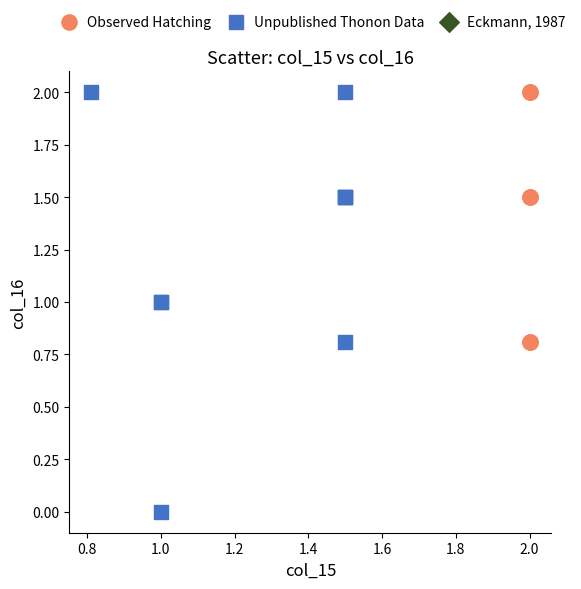

Which series reaches the minimum Y coordinate?

Unpublished Thonon Data